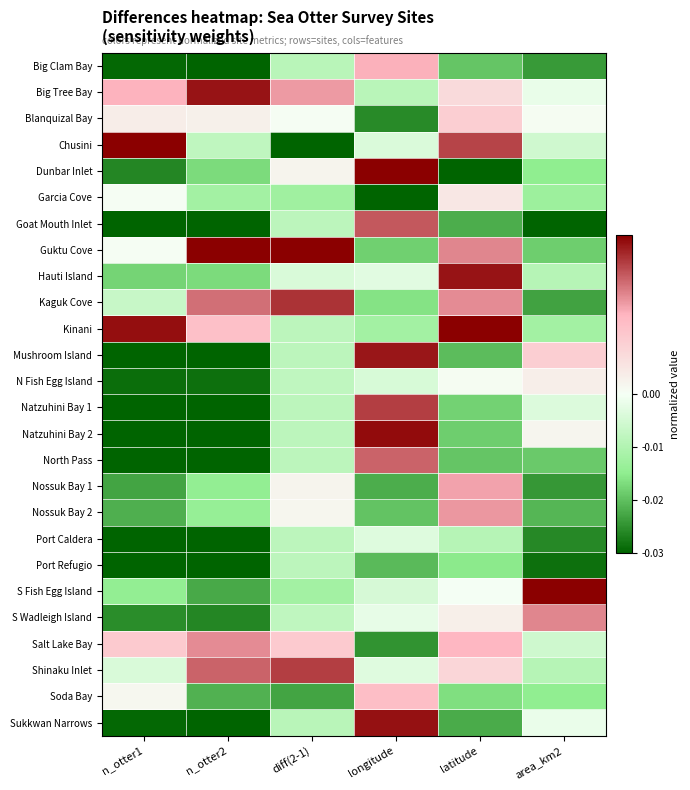

At how many categories does at least one series exceed 0?

6